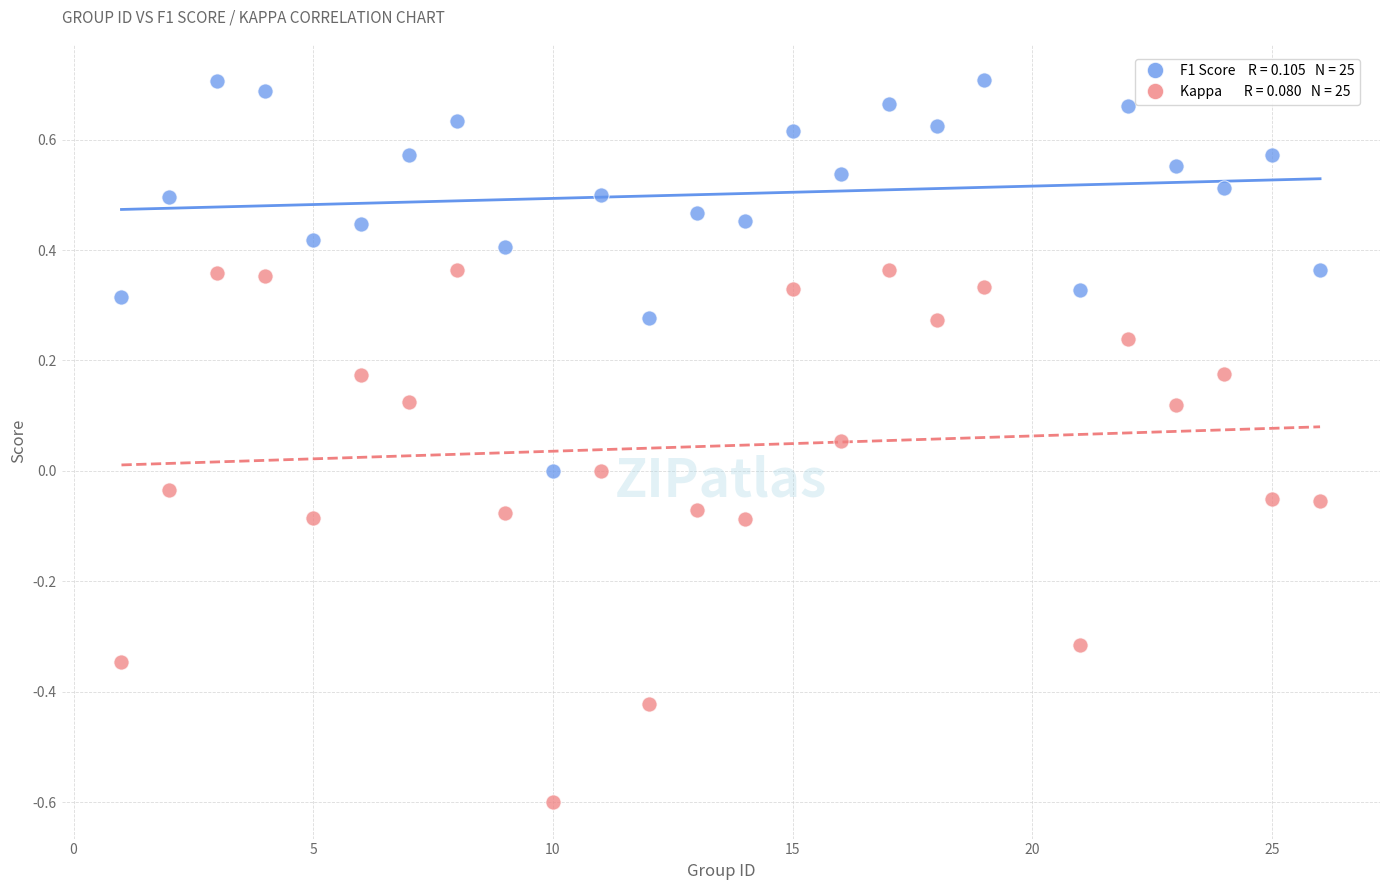

Across all data points, what is the range of X values (max minus min)?

25.0